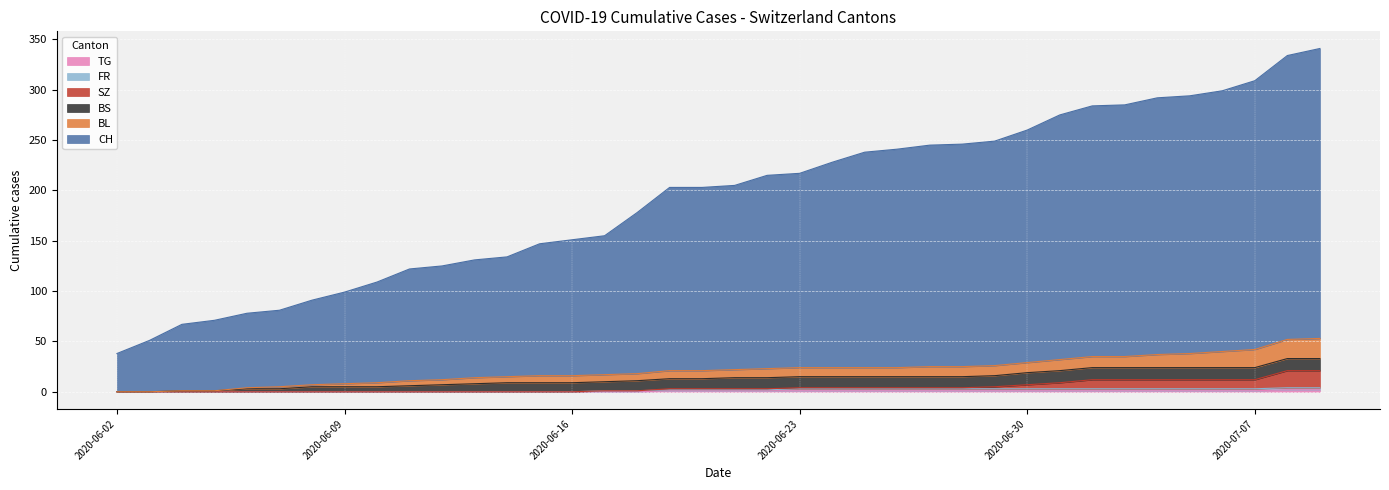

Does the chart display data point markers on the line(s)?

No